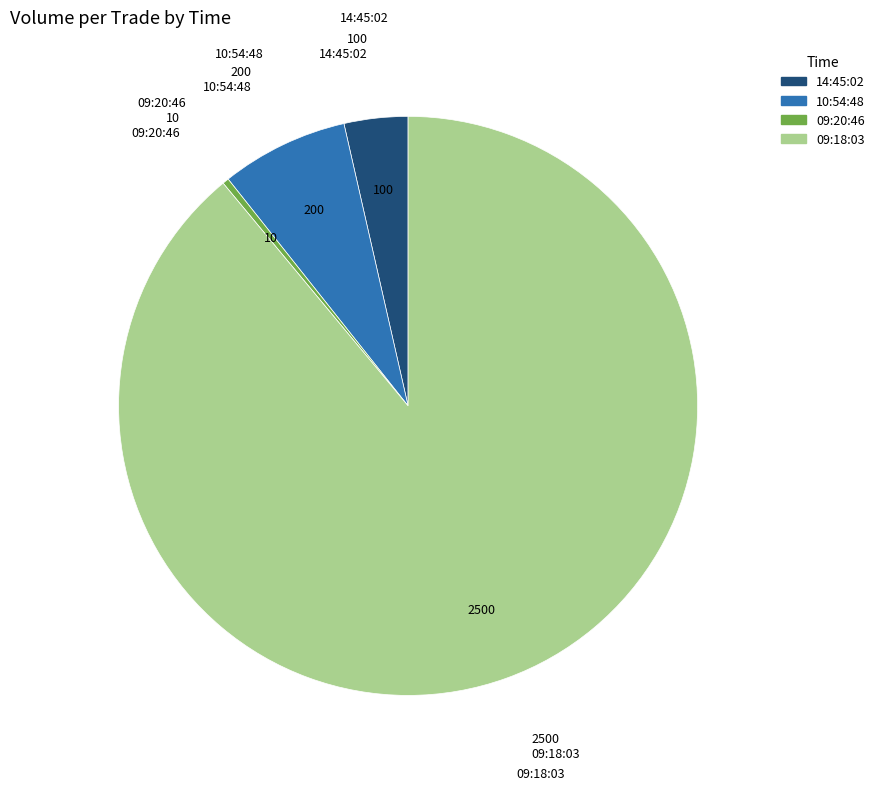

Which category has the smallest portion of the pie?

09:20:46